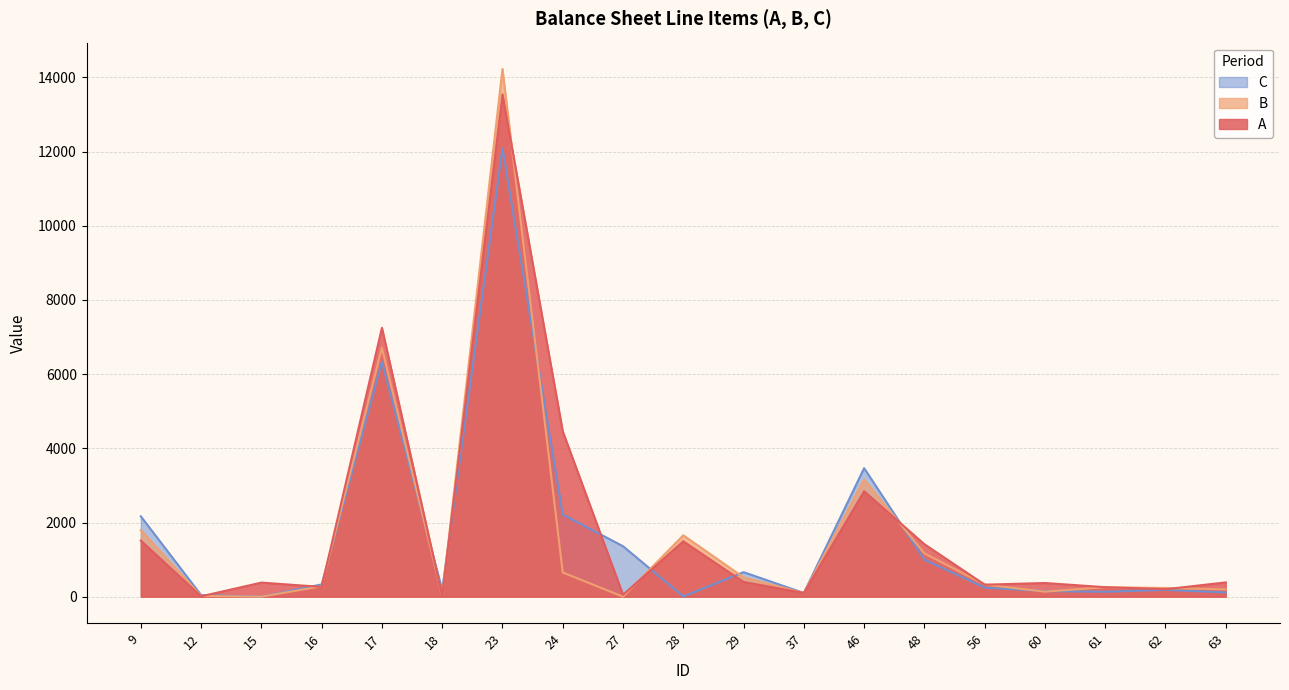

What is the total value across all series at 27?

1412.8